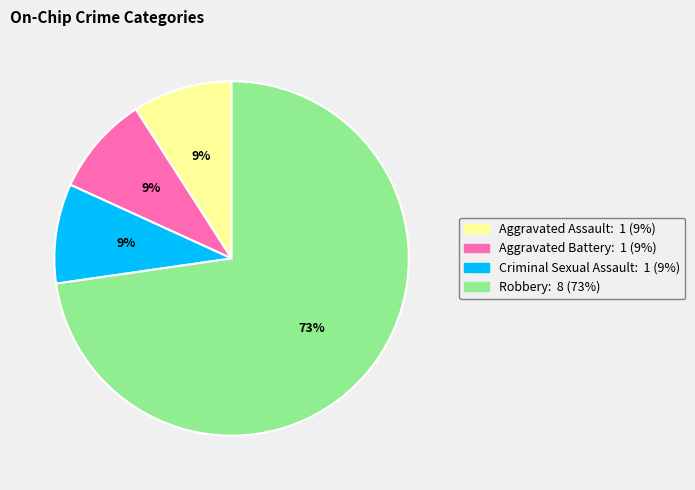

Do Criminal Sexual Assault and Aggravated Battery together represent more than half of the pie?

No